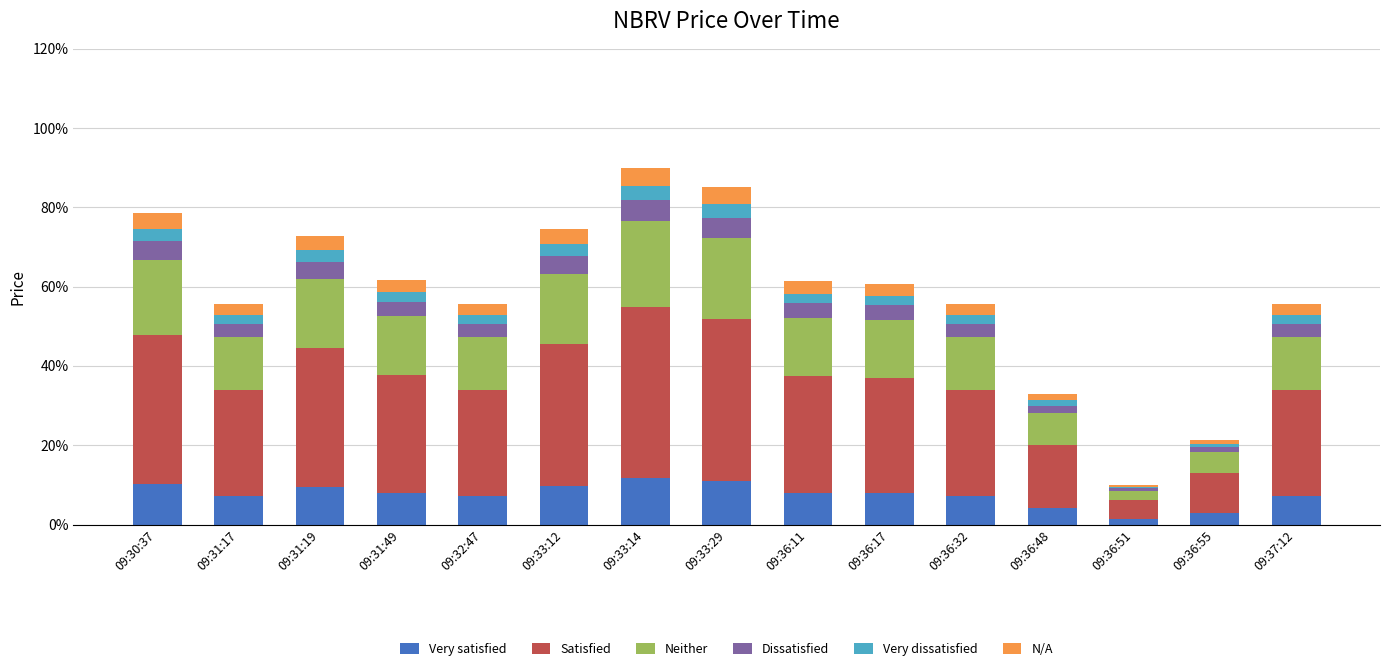

What is the highest value of the Very satisfied series?

11.7